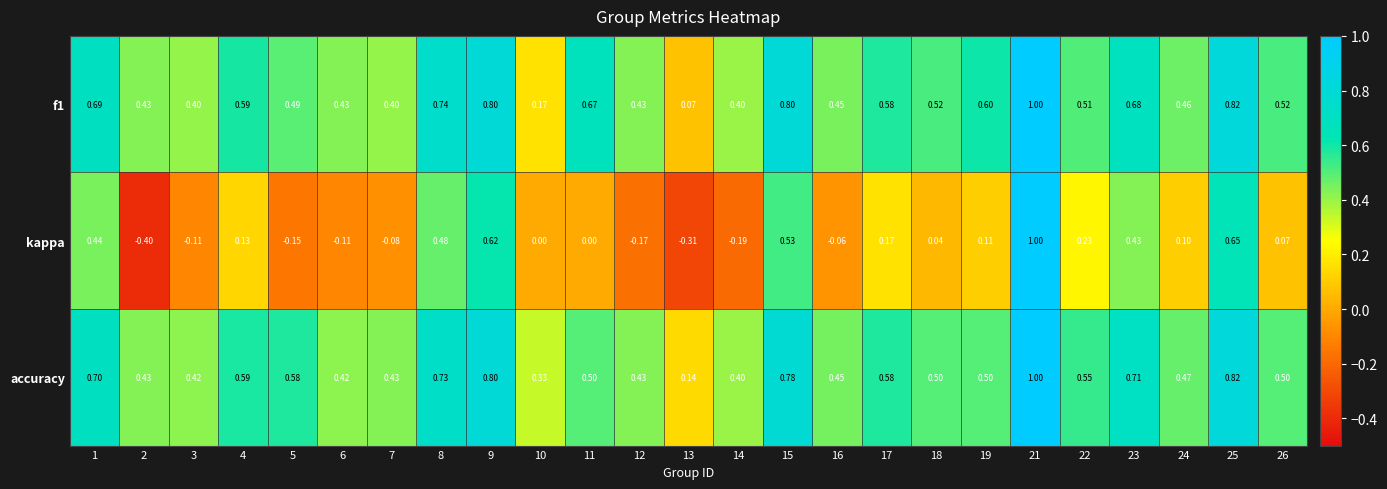

Is the value of kappa at 13 greater than the value of accuracy at 13?

No